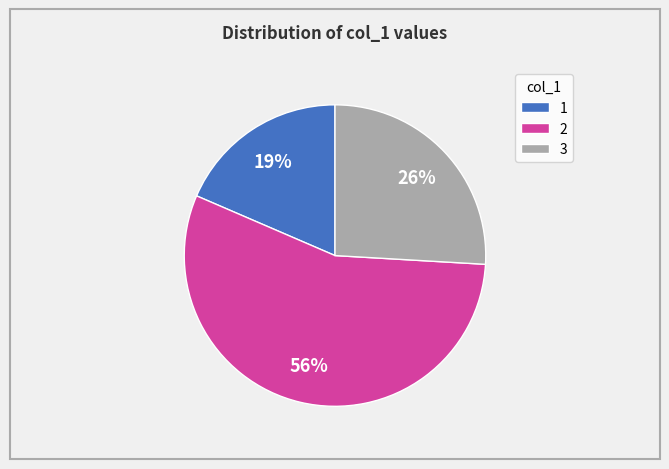

What is the ratio of the value at 3 to the value at 1?

1.4